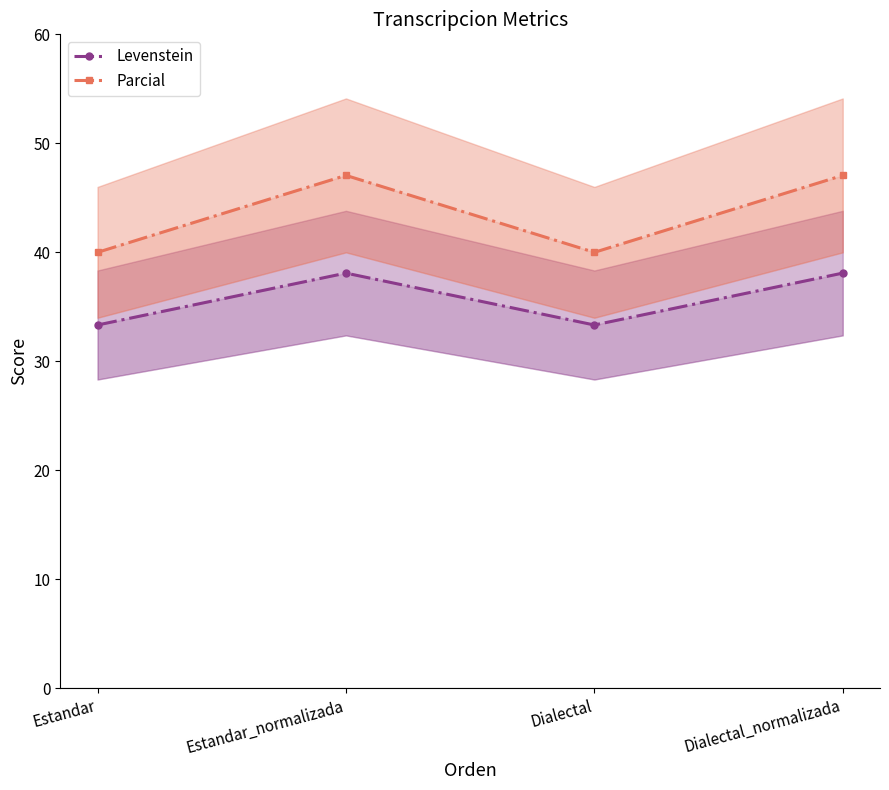

True or false: Parcial has a value of 40.0 at Estandar.

True